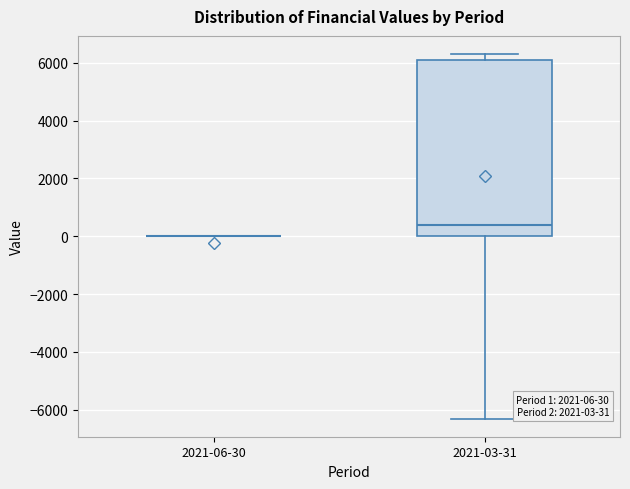

Comparing the boxes themselves (not the whiskers), which one is the tallest?

2021-03-31